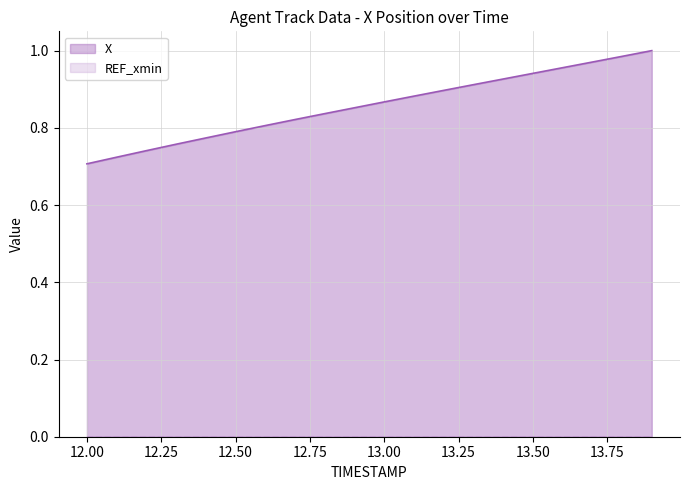

Does the chart have visible grid lines?

Yes